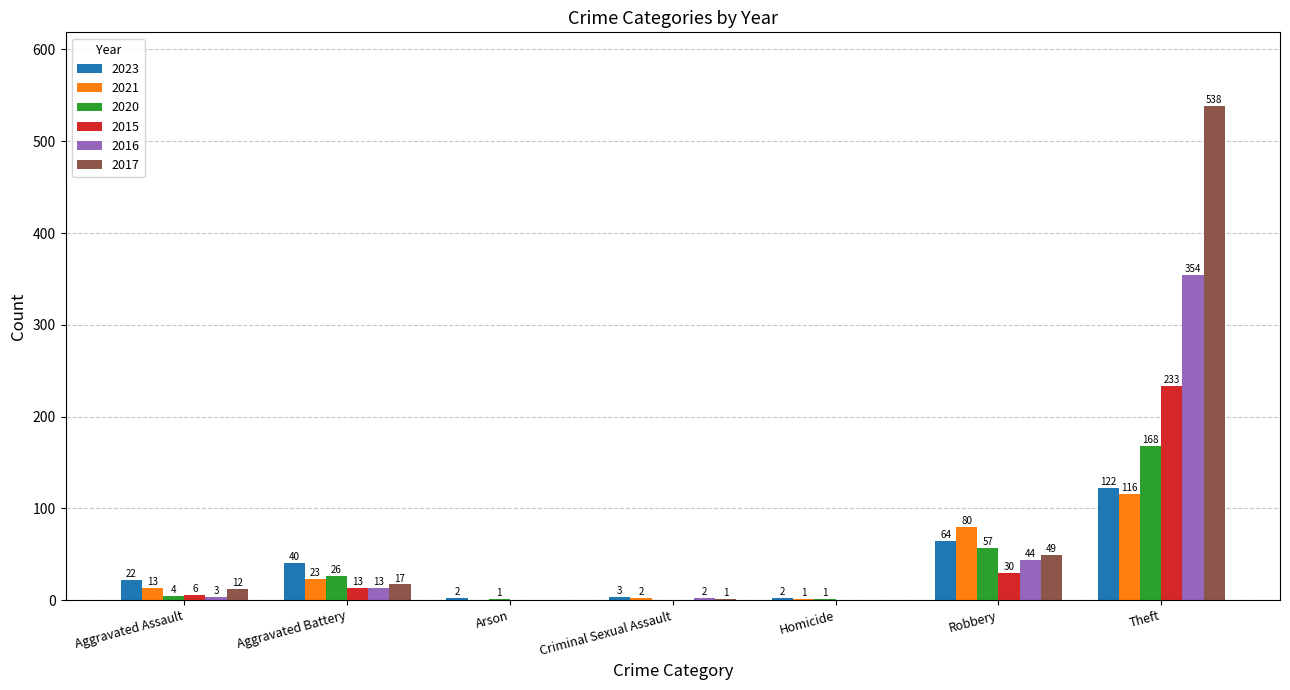

True or false: 2020 has a value of 117 at Theft.

False